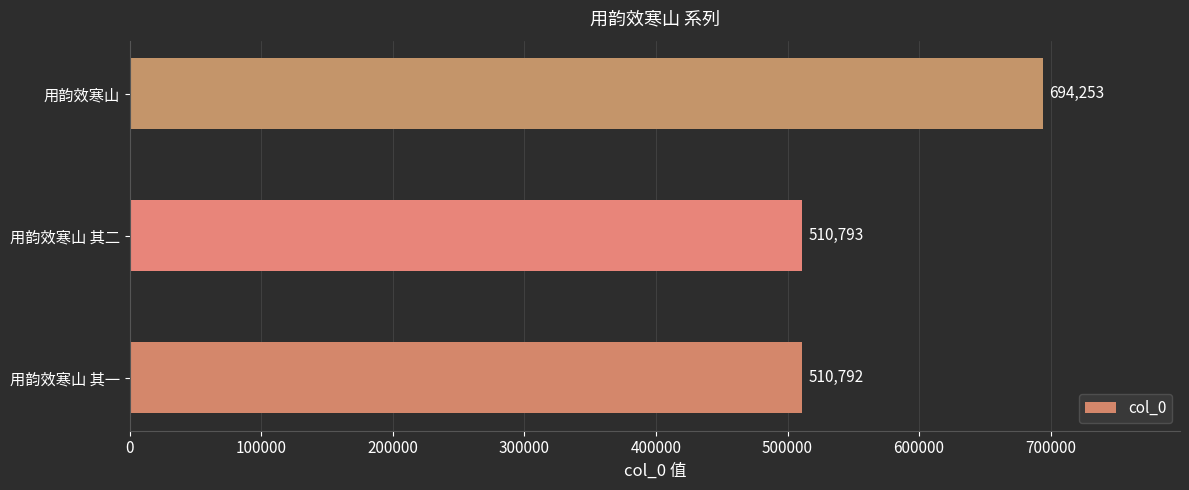

How many series are shown in this chart?

1